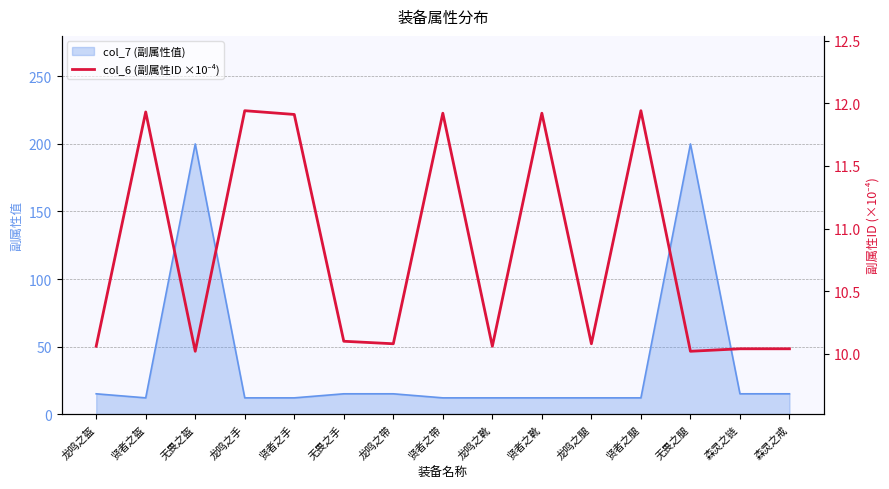

Reading left to right, what are all the values shown in this chart?

10.1	11.9	10.0	11.9	11.9	10.1	10.1	11.9	10.1	11.9	10.1	11.9	10.0	10.0	10.0